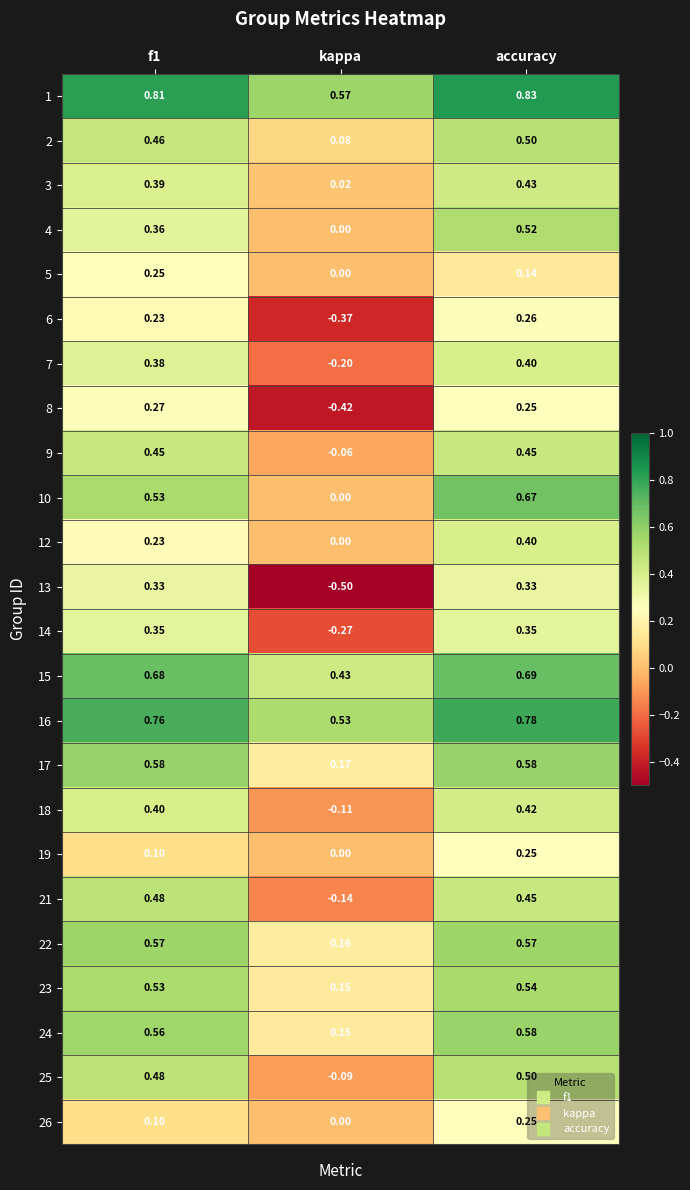

Where is 22 nearest to the value 0?

kappa